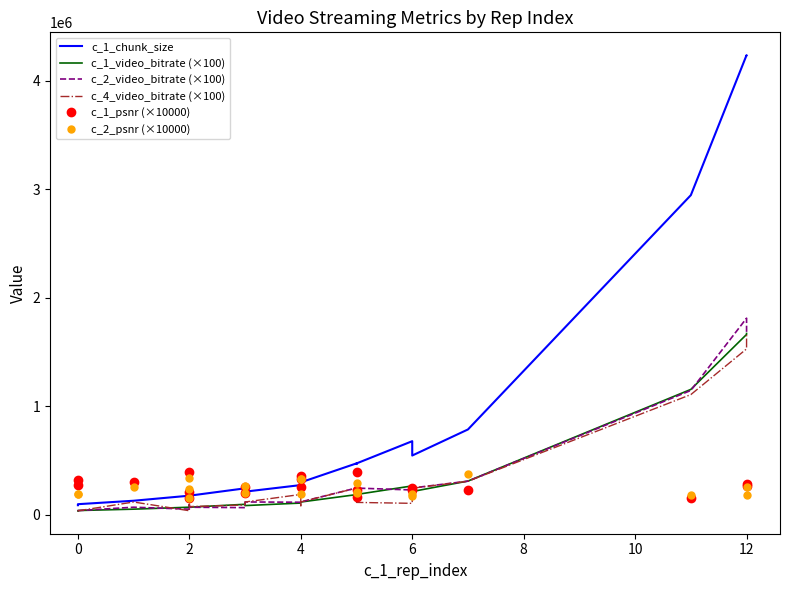

What is the label of the 15th point from the right?

2